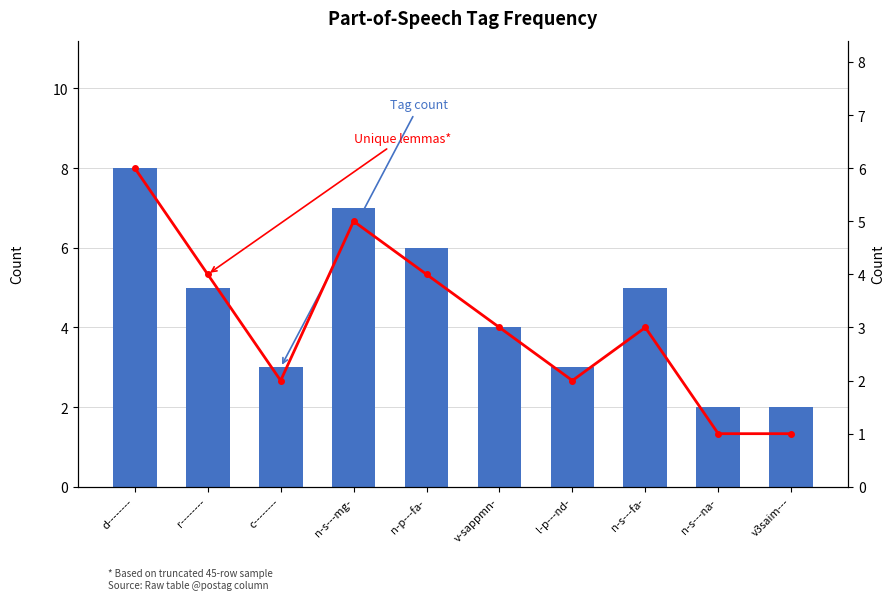

What is the difference between the highest and lowest values at c--------?

1